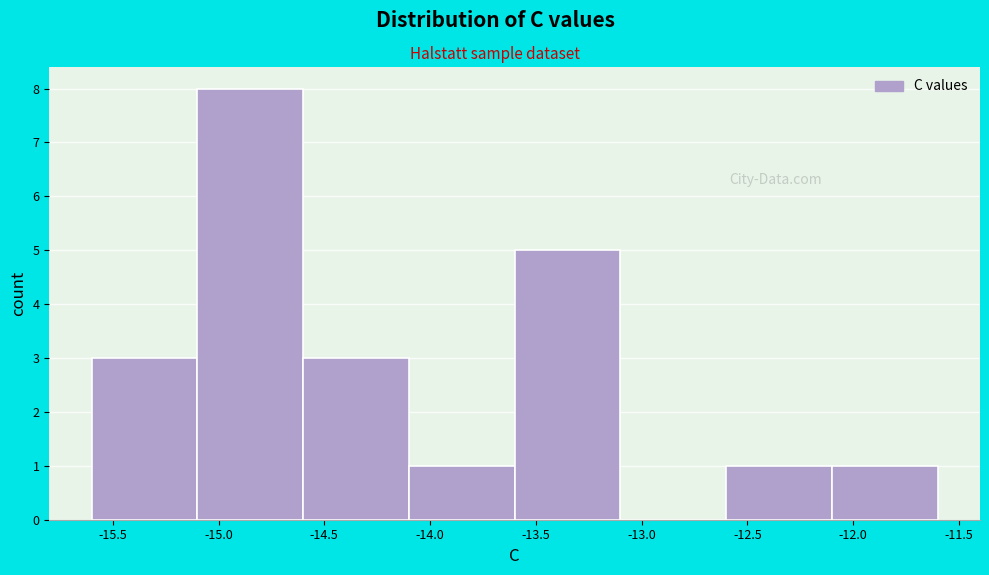

Reading left to right, list every bar in this chart as the range it spans on the x-axis followed by its height. The values are not printed on the chart, so give them approximately, as read against the axis.

-15.6 to -15.1: 3
-15.1 to -14.6: 8
-14.6 to -14.1: 3
-14.1 to -13.6: 1
-13.6 to -13.1: 5
-13.1 to -12.6: 0
-12.6 to -12.1: 1
-12.1 to -11.6: 1